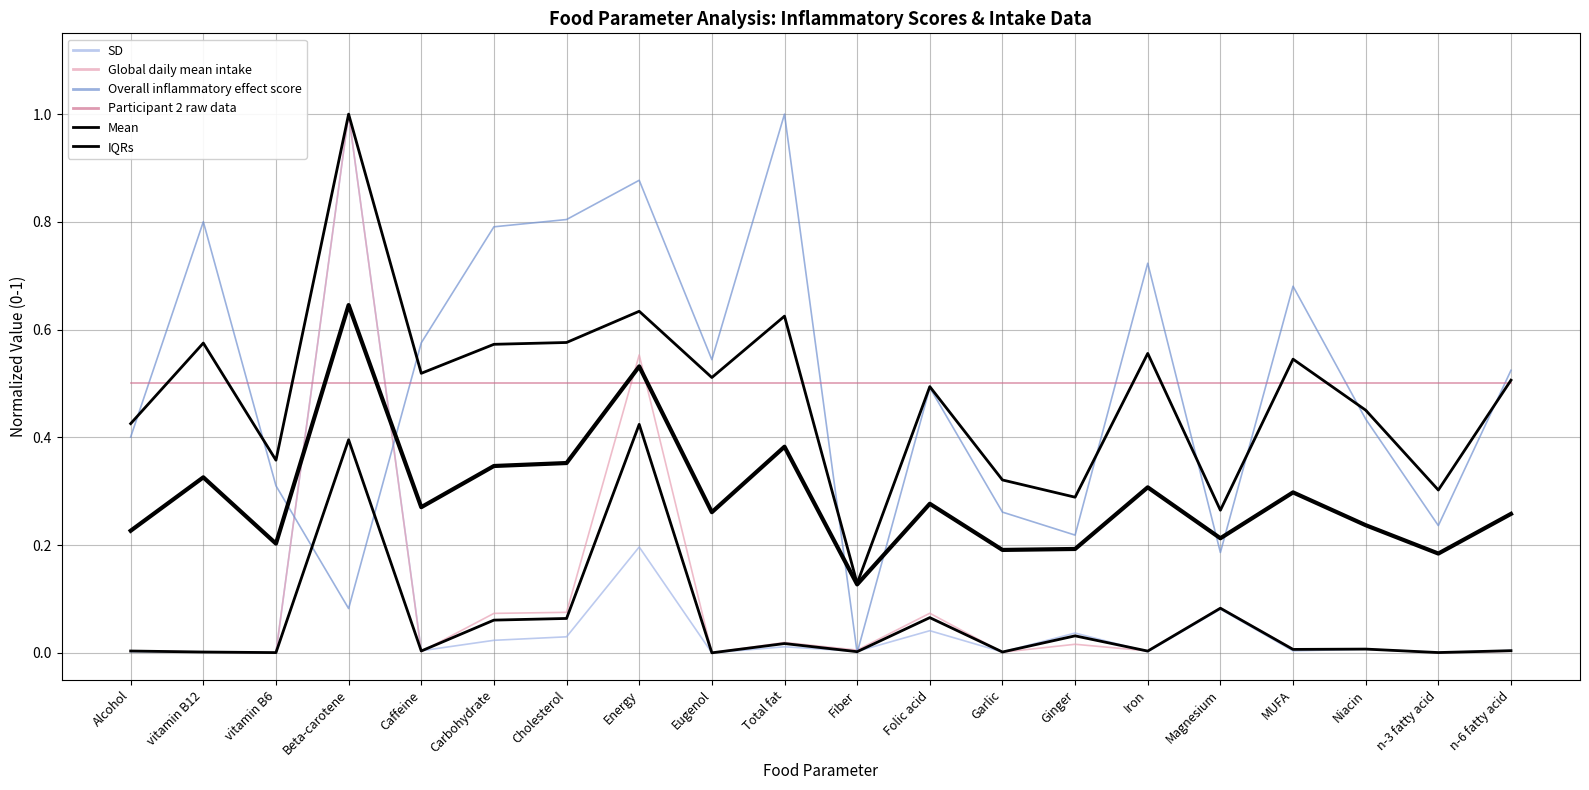

Is this an area chart (filled region under the line)?

No